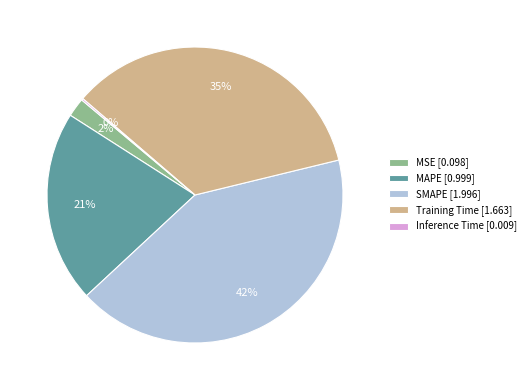

What percentage is the Training Time slice, to the nearest percent?

35%